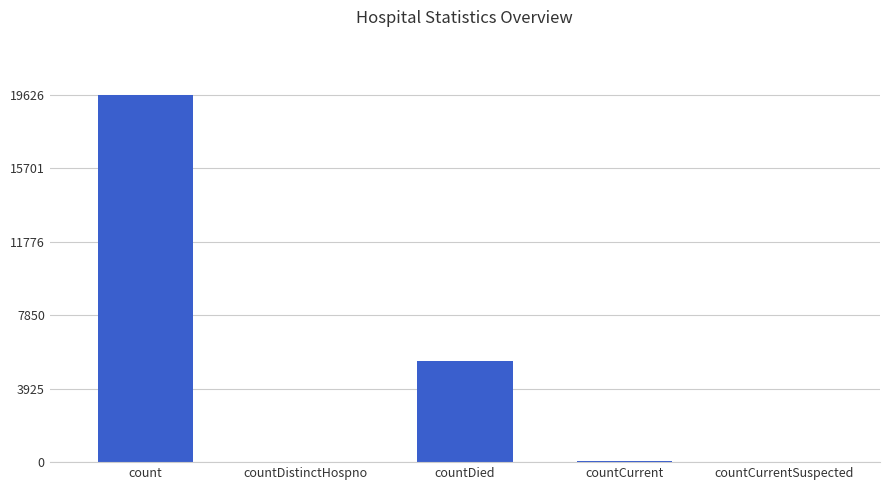

Approximately how many times larger is the value at count compared to countDied?

3.6